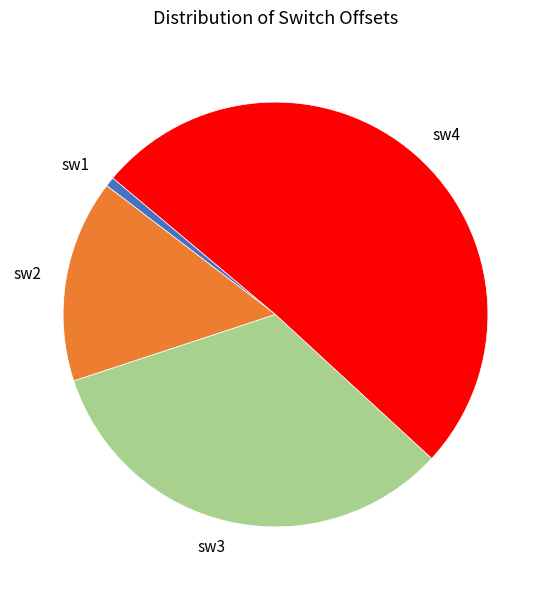

What is the largest slice in the pie chart?

sw4